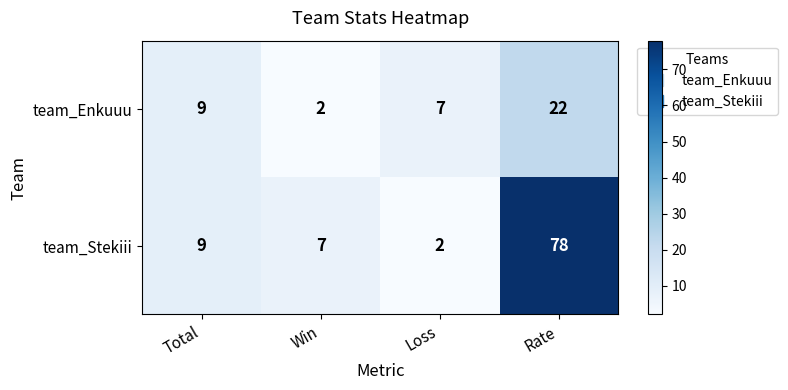

What is the total value across all series at Loss?

9